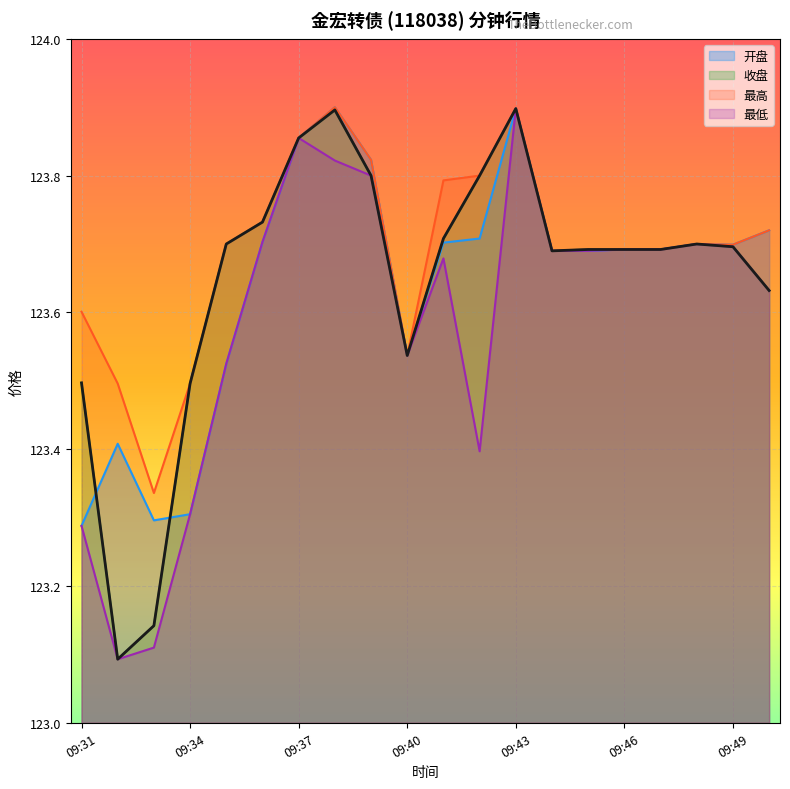

How many distinct data groups are displayed?

4